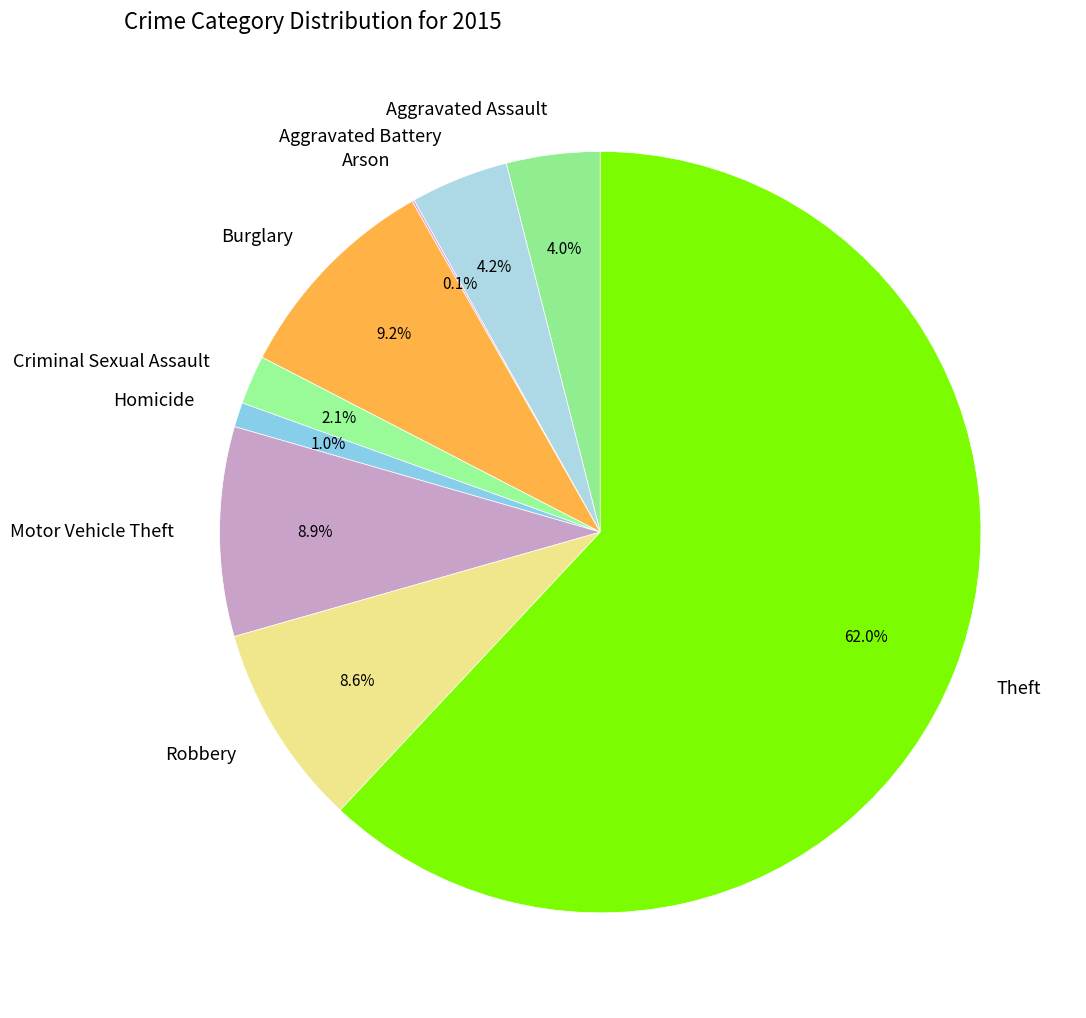

Approximately how many times larger is the value at Aggravated Assault compared to Criminal Sexual Assault?

1.9